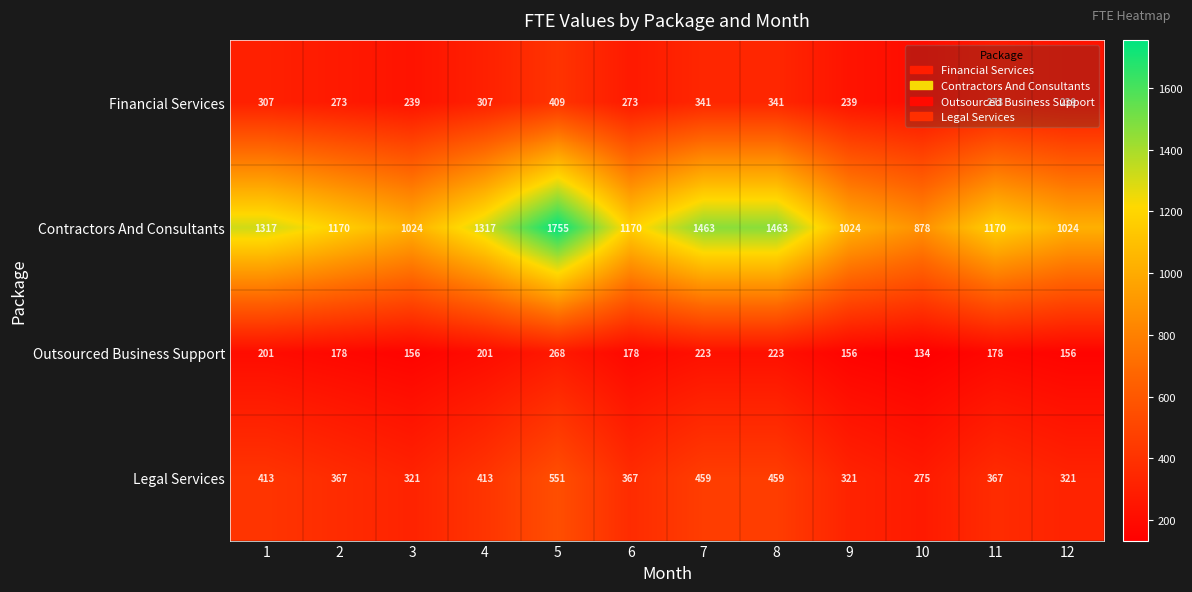

What is the difference between the Legal Services values at 12 and 4?

92